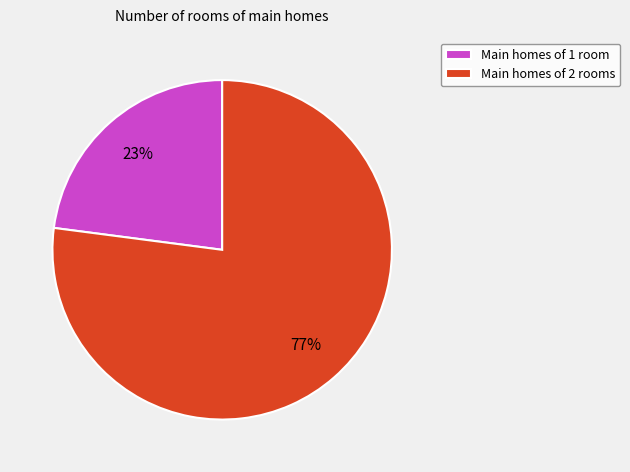

Rank the categories by value from lowest to highest.

Main homes of 1 room, Main homes of 2 rooms